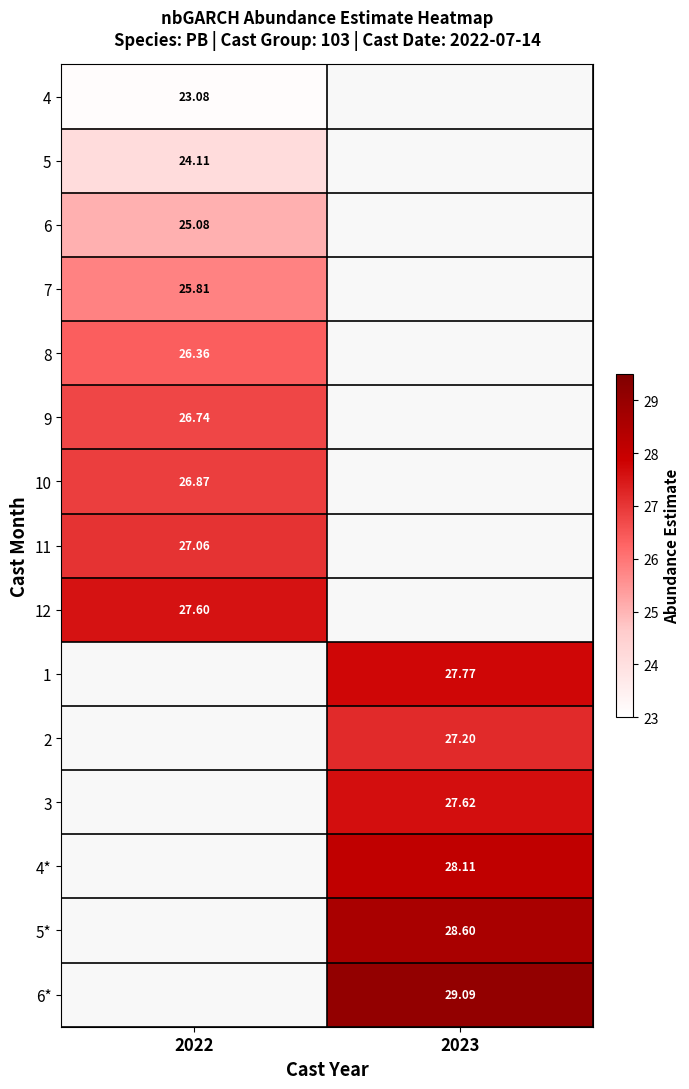

Rank the series at 2022 from highest to lowest value.

12, 1, 2, 3, 4*, 5*, 6*, 11, 10, 9, 8, 7, 6, 5, 4